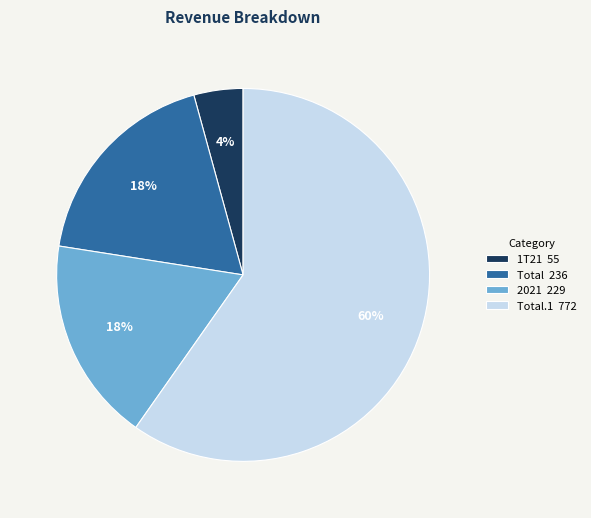

Which category accounts for the majority?

Total.1 772